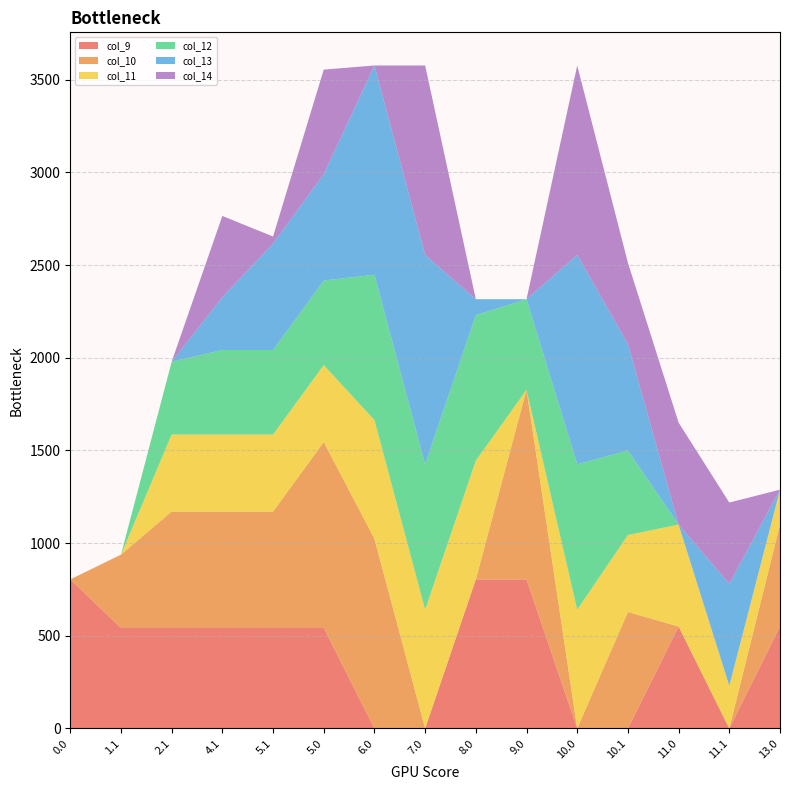

Reading left to right, what are all the values shown in this chart?

col_9: 804.0	542.1	542.1	542.1	542.1	542.1	0.0	0.0	804.0	804.0	0.0	0.0	550.0	0.0	550.0
col_10: 0.0	395.6	628.1	628.1	628.1	1003.0	1023.2	0.0	0.0	1023.2	0.0	628.1	0.0	0.0	550.0
col_11: 0.0	0.0	415.4	415.4	415.4	415.4	640.9	640.9	640.9	0.0	640.9	415.4	550.0	230.2	188.2
col_12: 0.0	0.0	392.8	456.1	456.1	456.1	783.6	784.4	784.4	488.6	784.4	456.1	0.0	0.0	0.0
col_13: 0.0	0.0	0.0	284.6	574.0	574.0	1129.0	1129.0	86.4	0.0	1129.0	574.0	0.0	550.0	0.0
col_14: 0.0	0.0	0.0	438.6	38.1	563.8	0.0	1022.4	0.0	0.0	1022.4	438.6	550.0	438.6	0.0